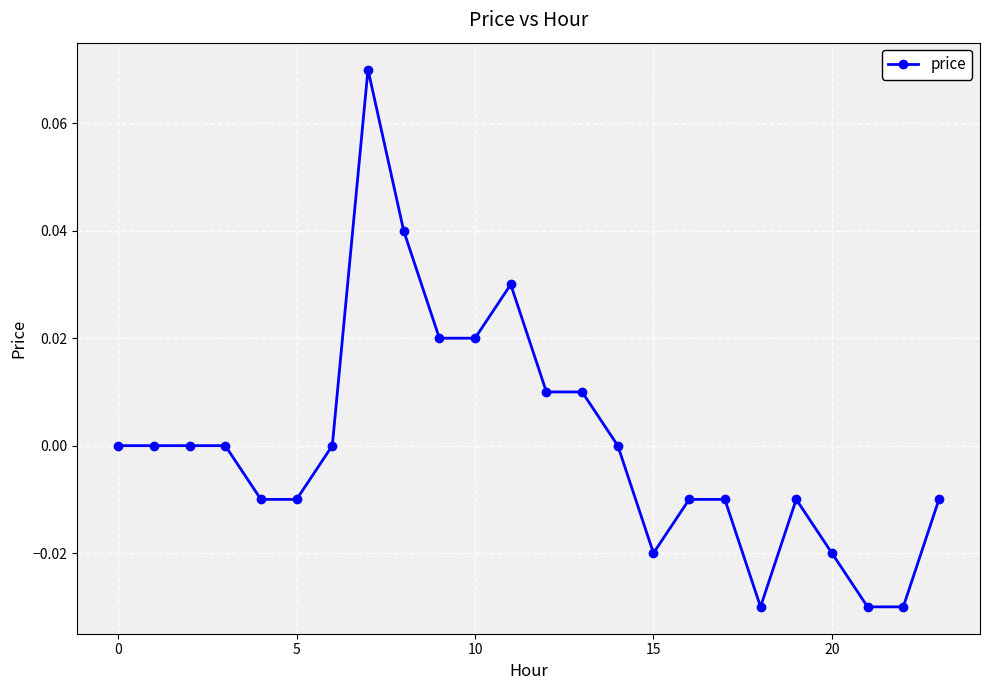

How many data points does each series have?

24